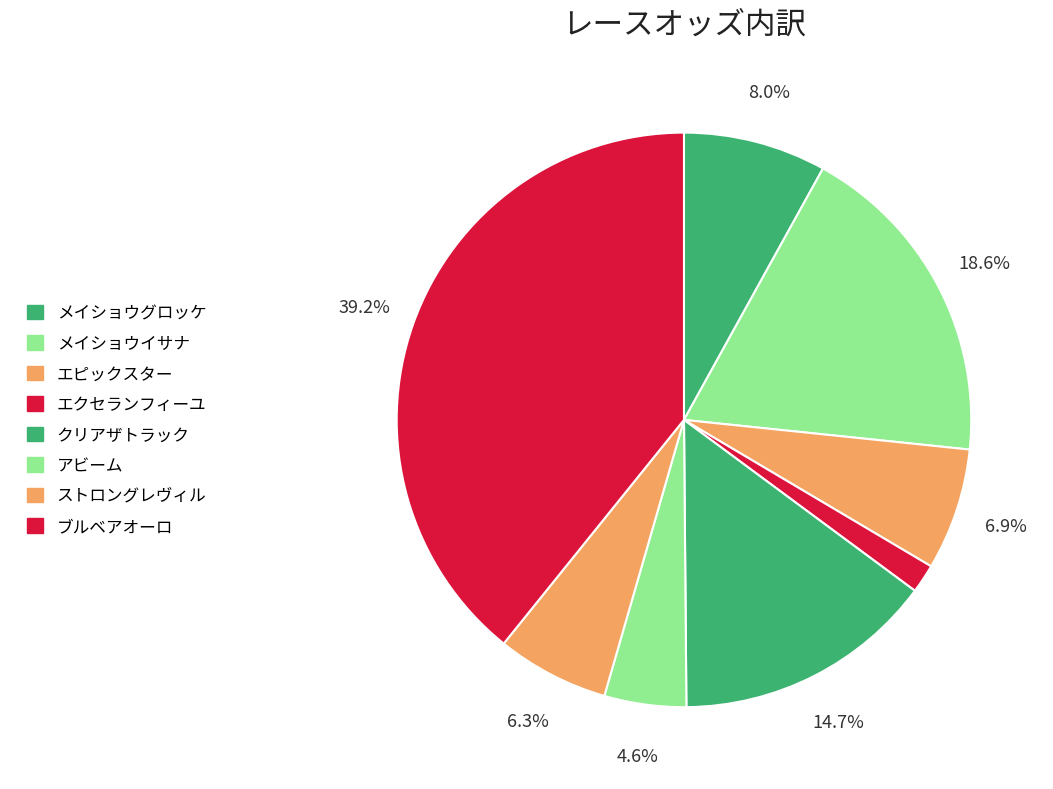

How many segments does this pie chart have?

8